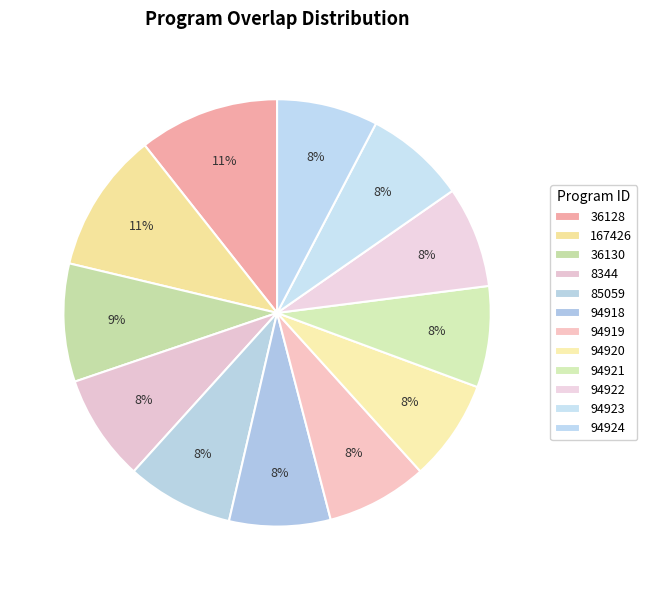

What portion of the pie excludes 94922?

92.3%